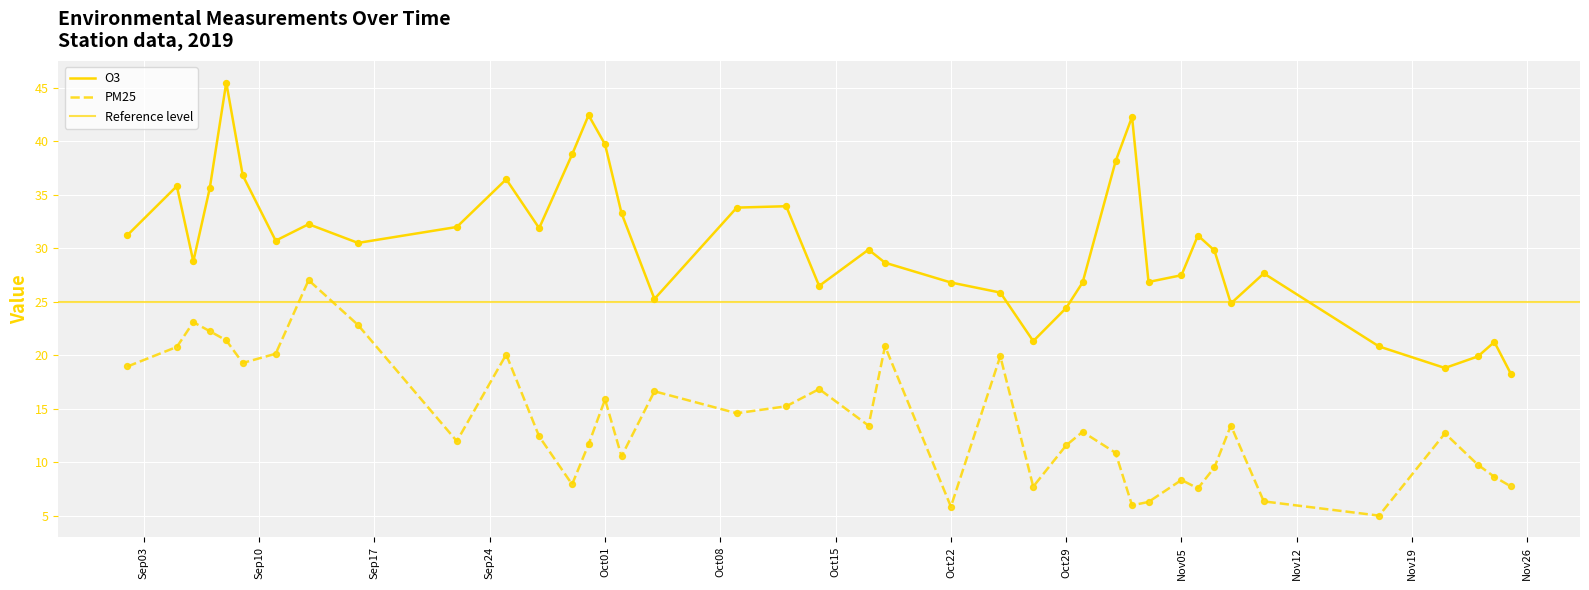

What is the total value across all series at 2019-10-18?

49.5